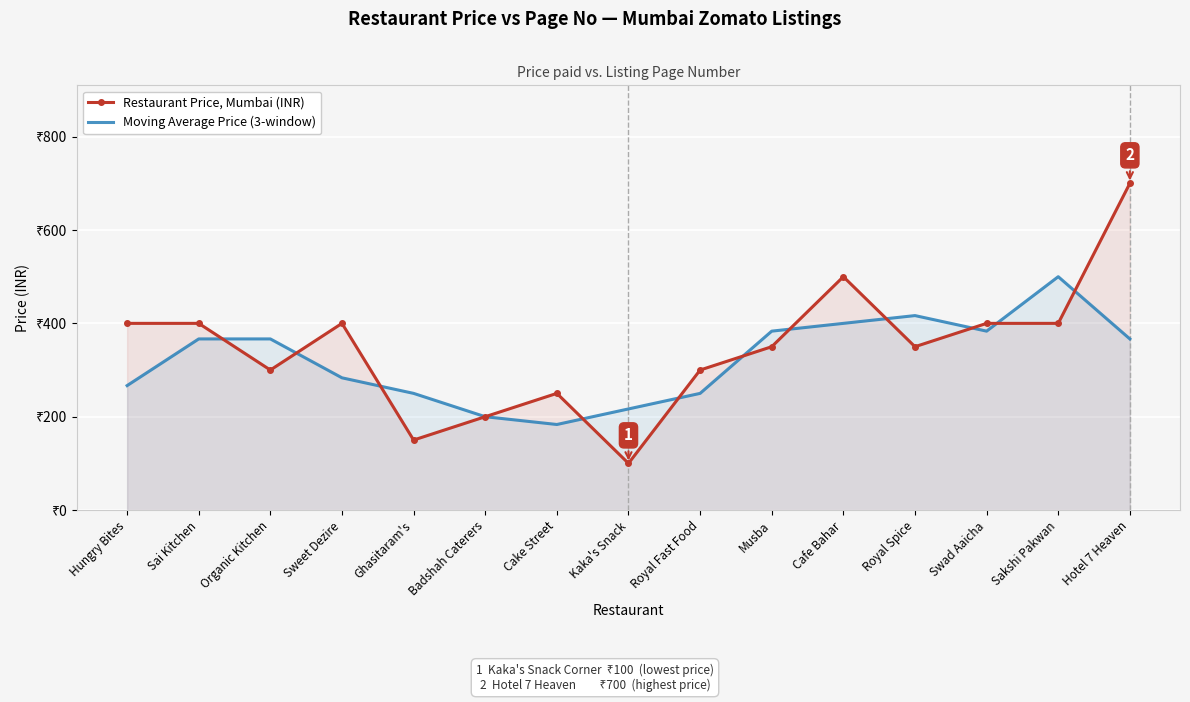

What is the difference between the highest and lowest values at Kaka's Snack?

116.7